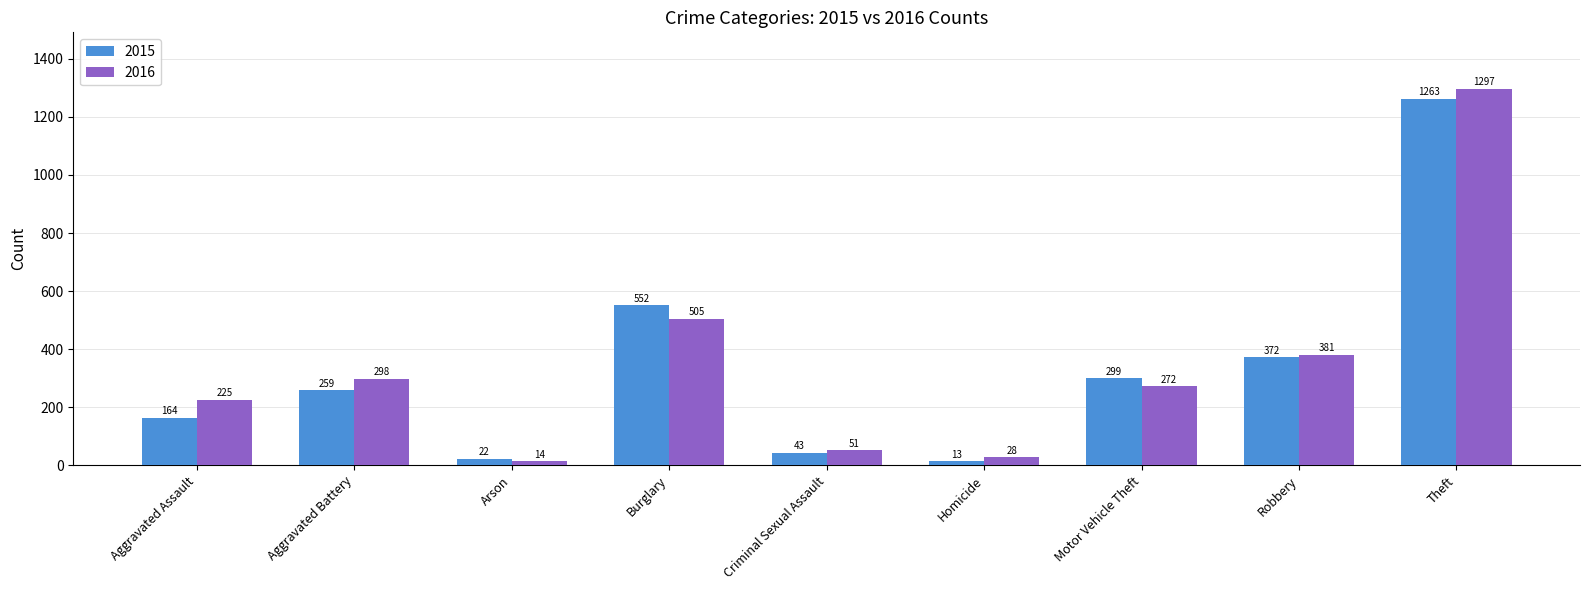

Reading right to left, list all the values displayed in this chart.

2015: 1263	372	299	13	43	552	22	259	164
2016: 1297	381	272	28	51	505	14	298	225